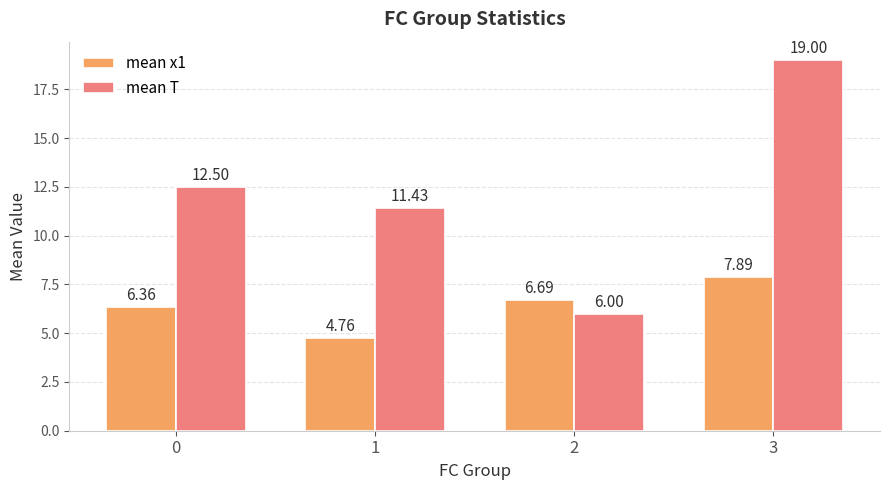

What is the sum of the mean T values at 3 and 0?

31.5